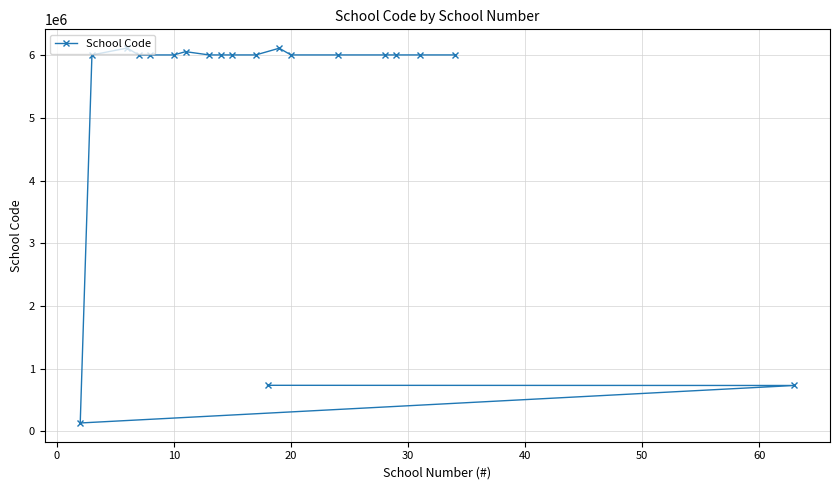

What is the average value?

5197274